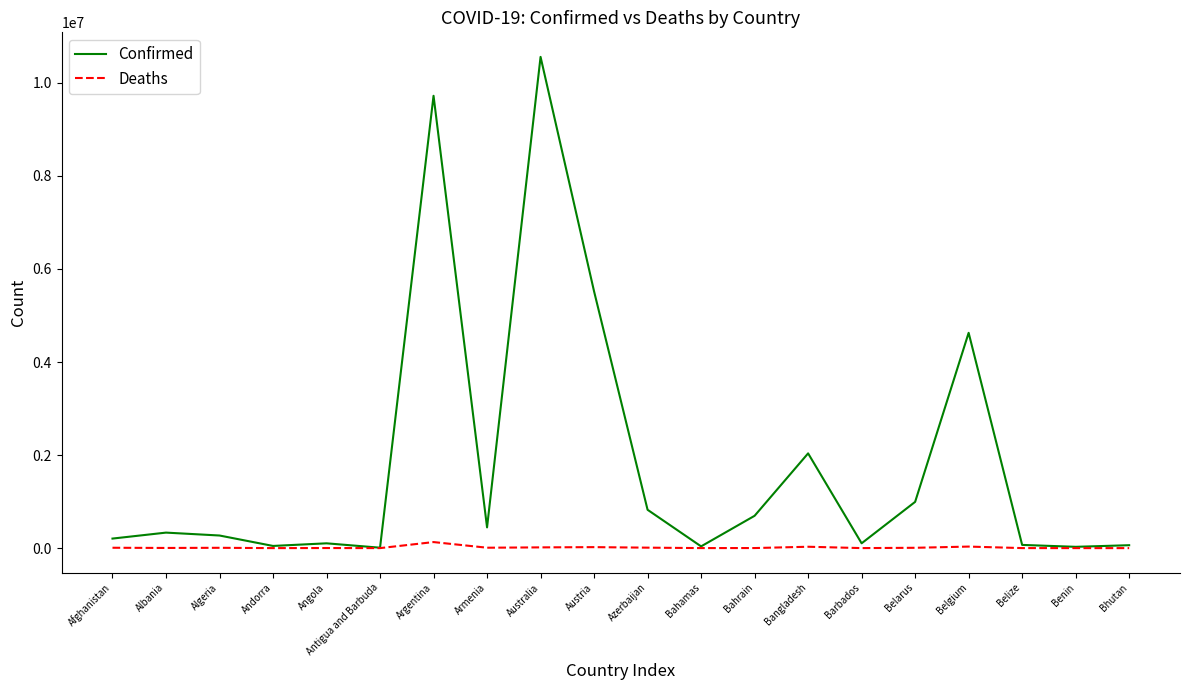

True or false: Confirmed has a value of 103545 at Barbados.

True